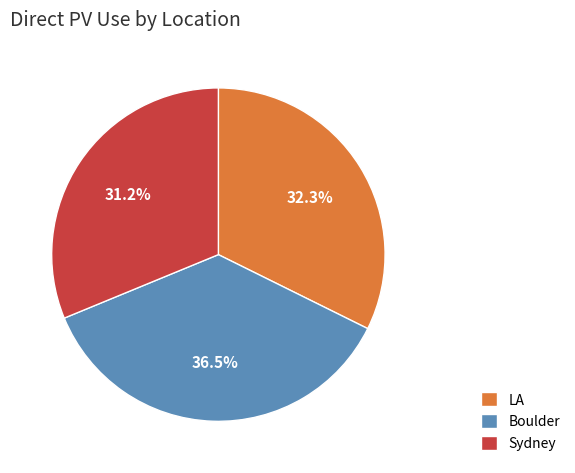

Rank the categories by value from lowest to highest.

Sydney, LA, Boulder